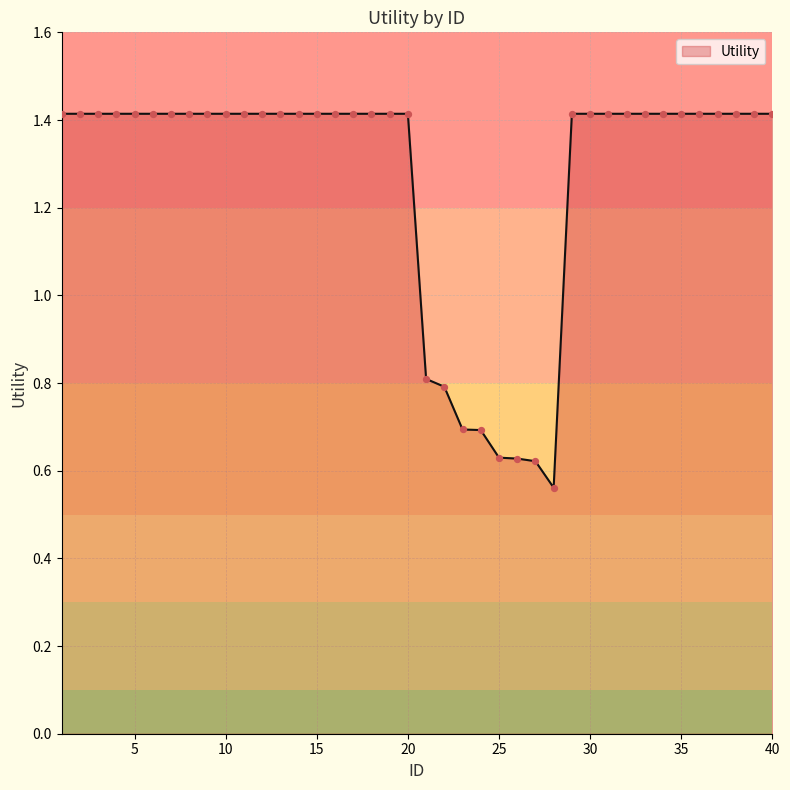

What is the maximum value shown in the chart?

1.4